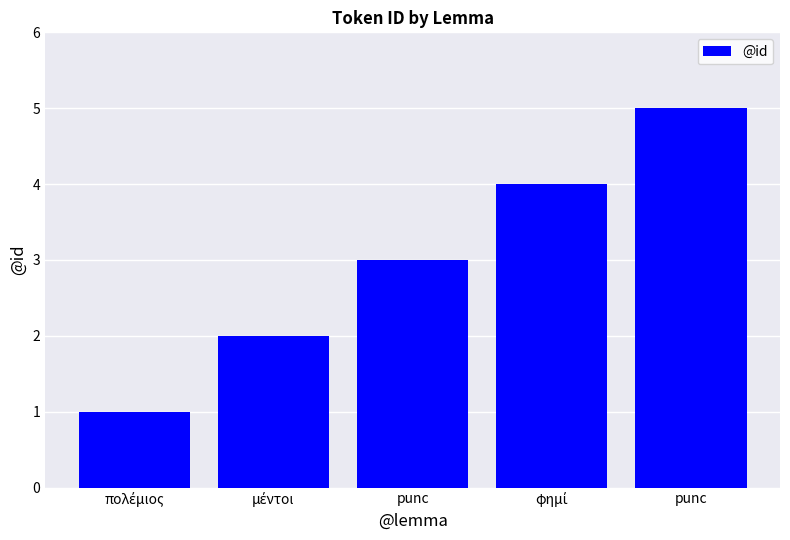

Which has a higher value, μέντοι or πολέμιος?

μέντοι